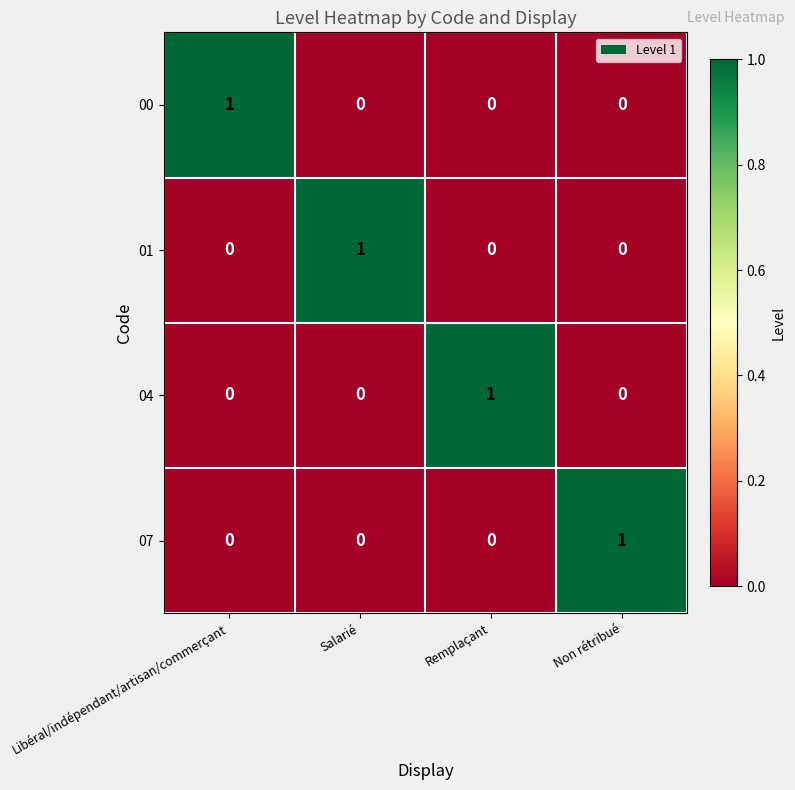

At how many categories does at least one series exceed 0?

4